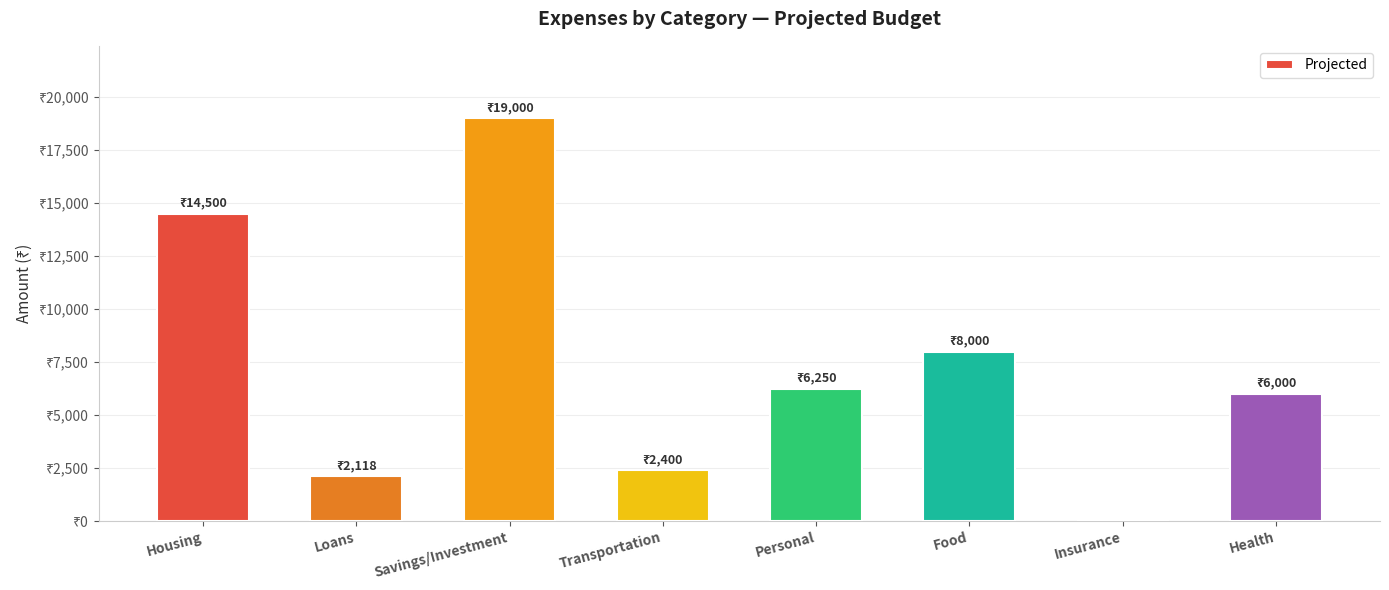

What is the sum of the values at Food and Loans?

10118